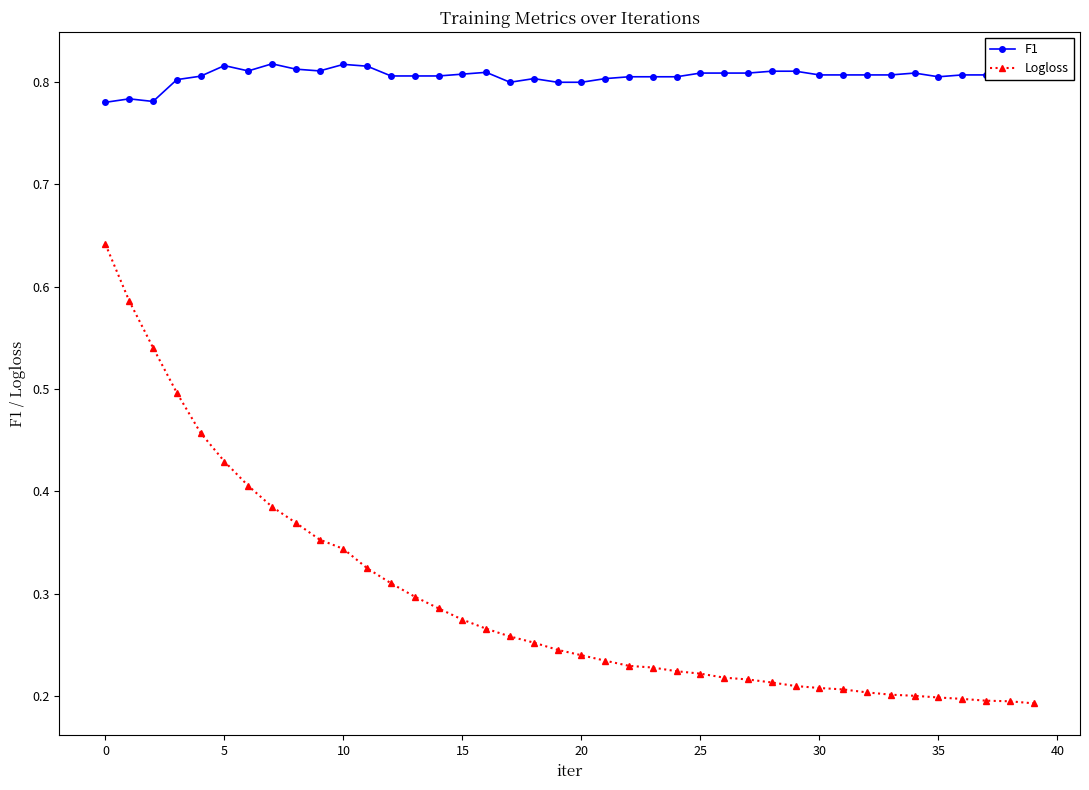

List the series in order of their peak value, lowest first.

Logloss, F1